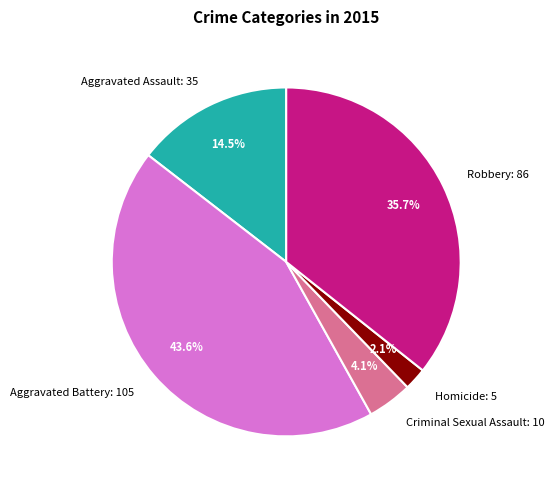

Combined, what portion of the pie is Aggravated Assault: 35 and Homicide: 5?

16.6%